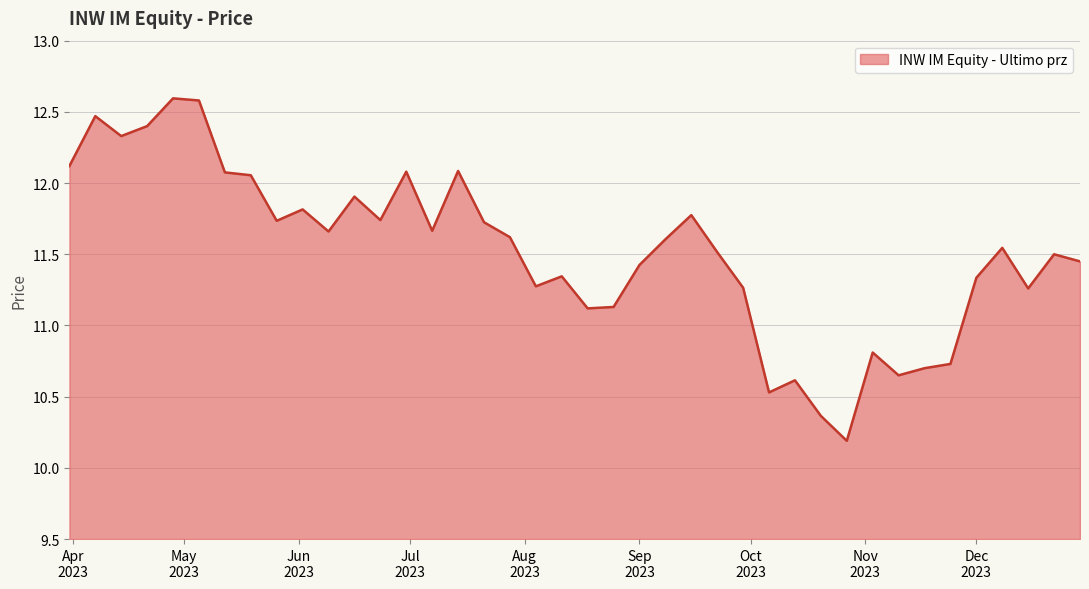

How many lines are shown in the chart?

1